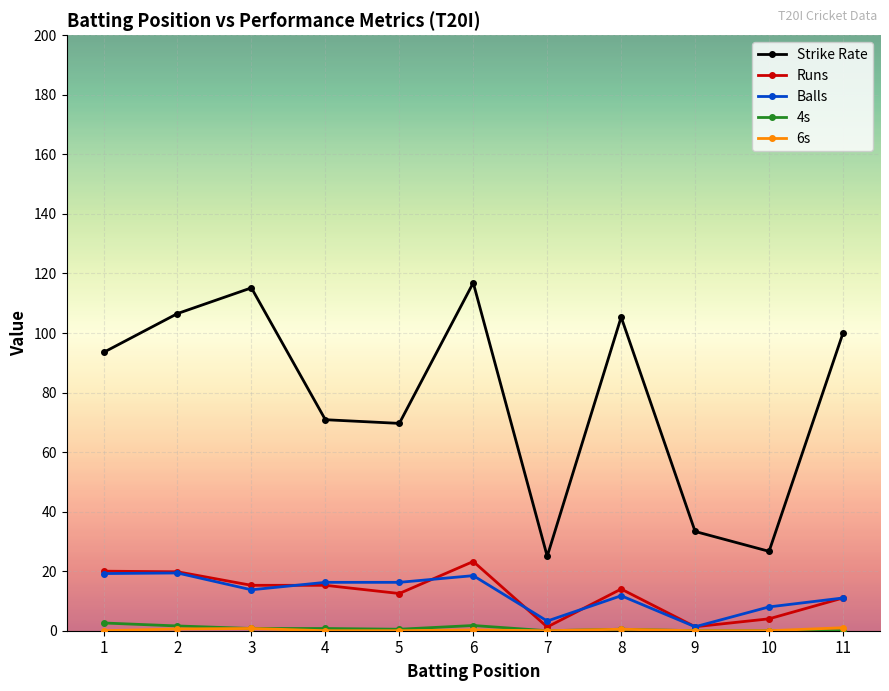

Where is the first local maximum for Strike Rate?

3